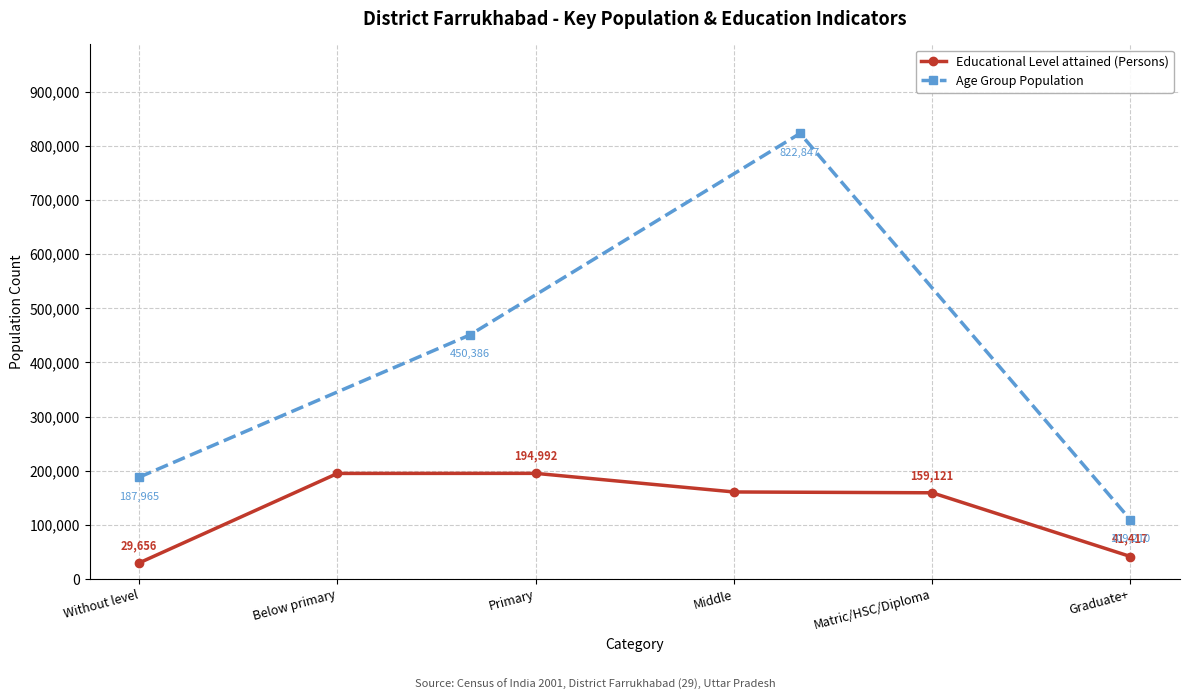

The value of Educational Level attained (Persons) at Matric/HSC/Diploma is 159121. True or false?

True